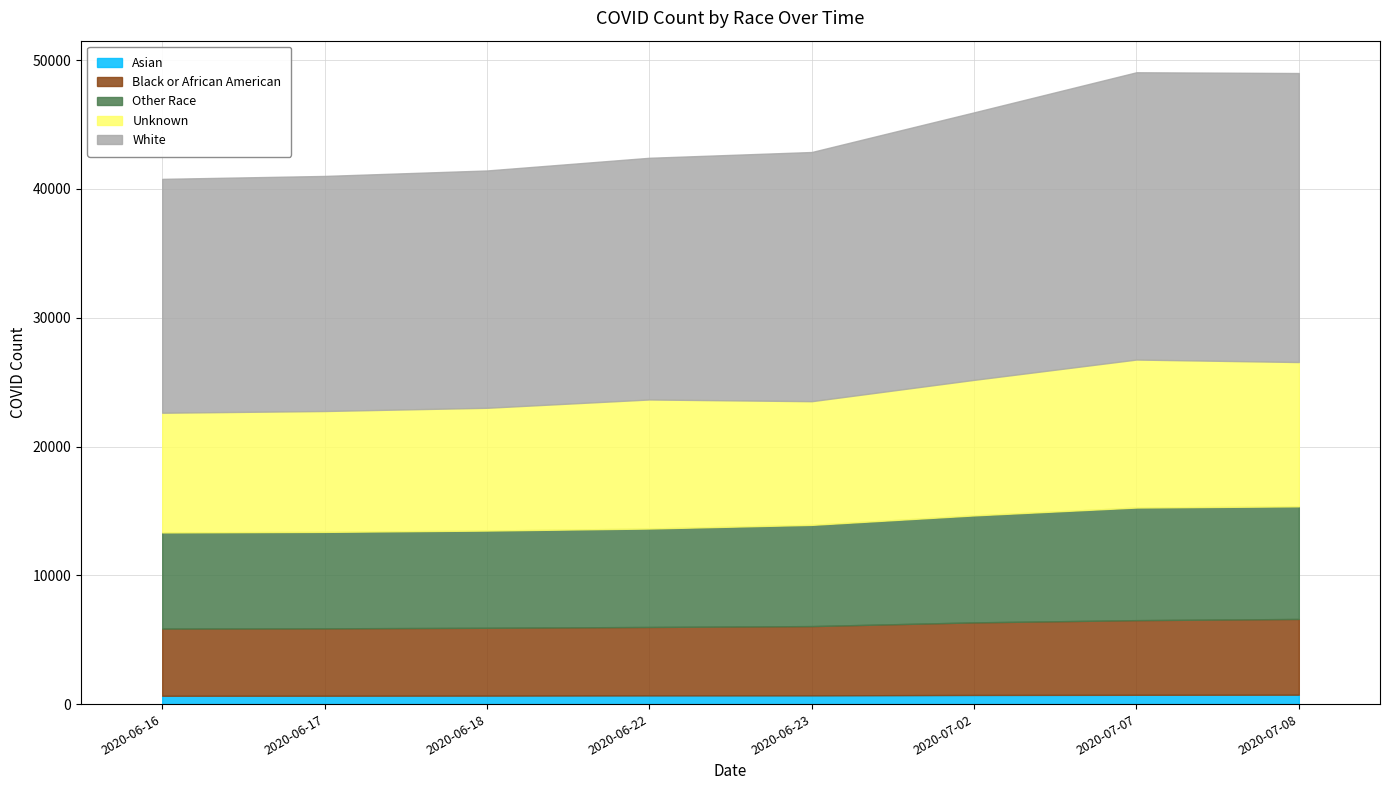

True or false: Unknown and White intersect in this chart.

False